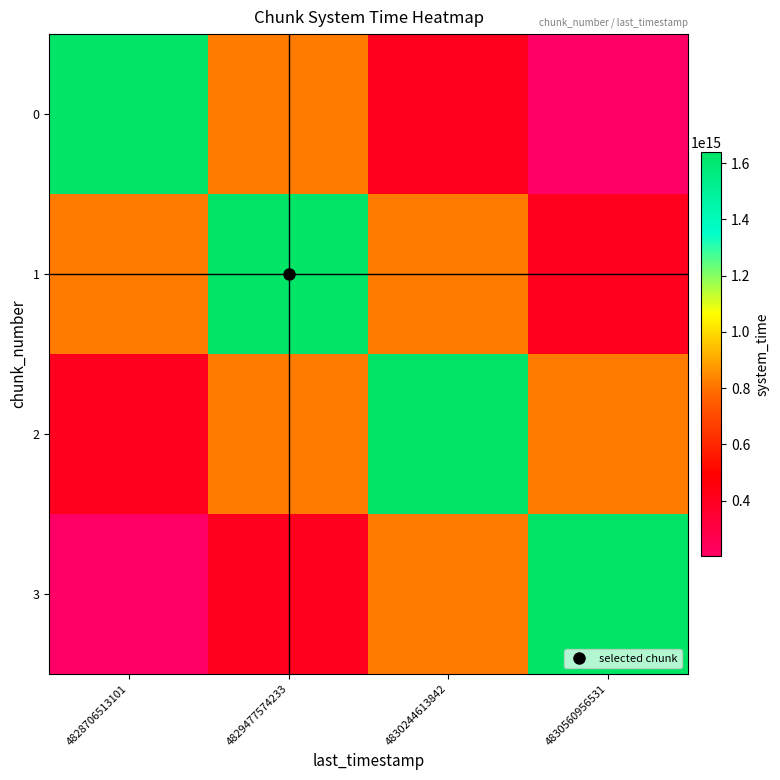

At how many categories does at least one series exceed 467903016973858?

4